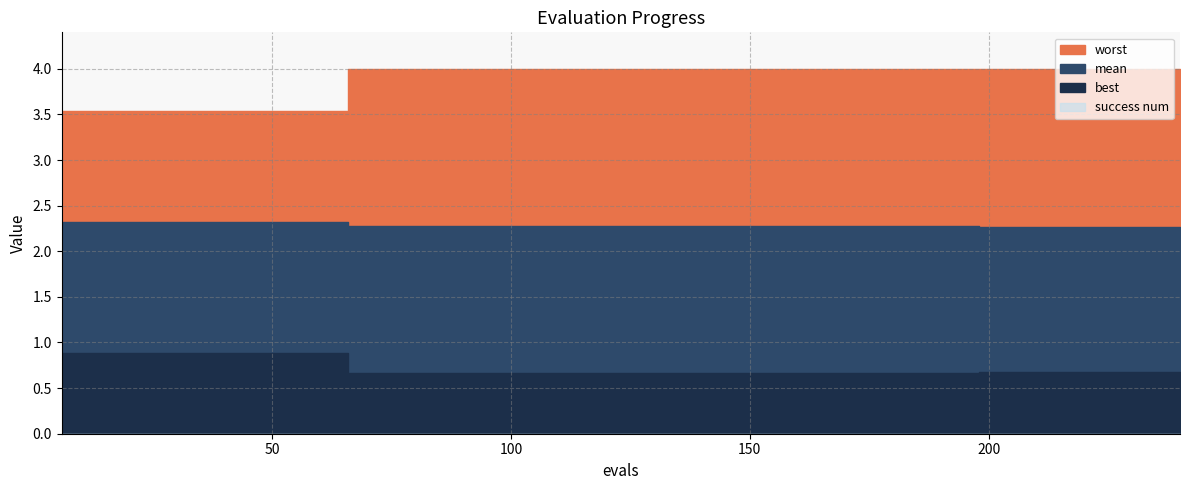

Is the value of success num at 48 greater than the value of mean at 144?

No